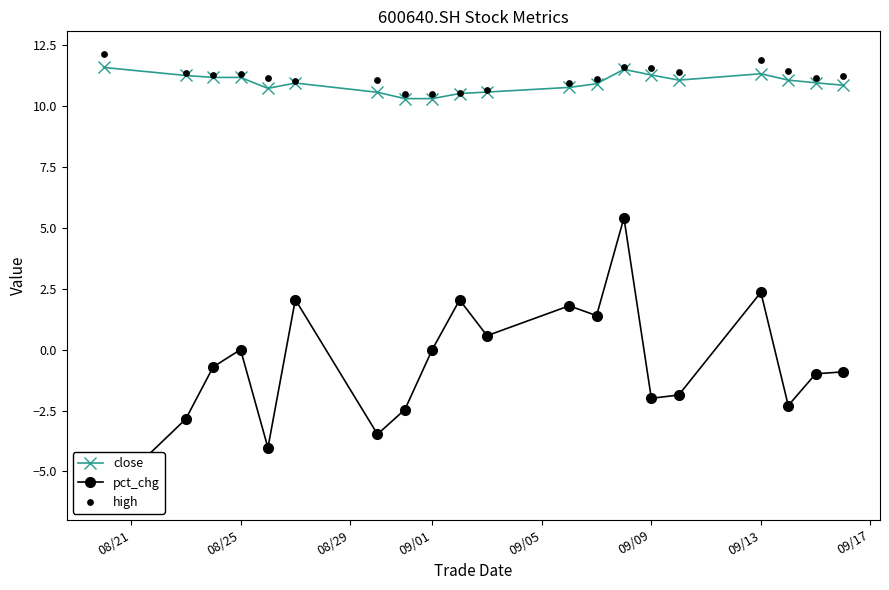

What is the minimum value for close?

10.3